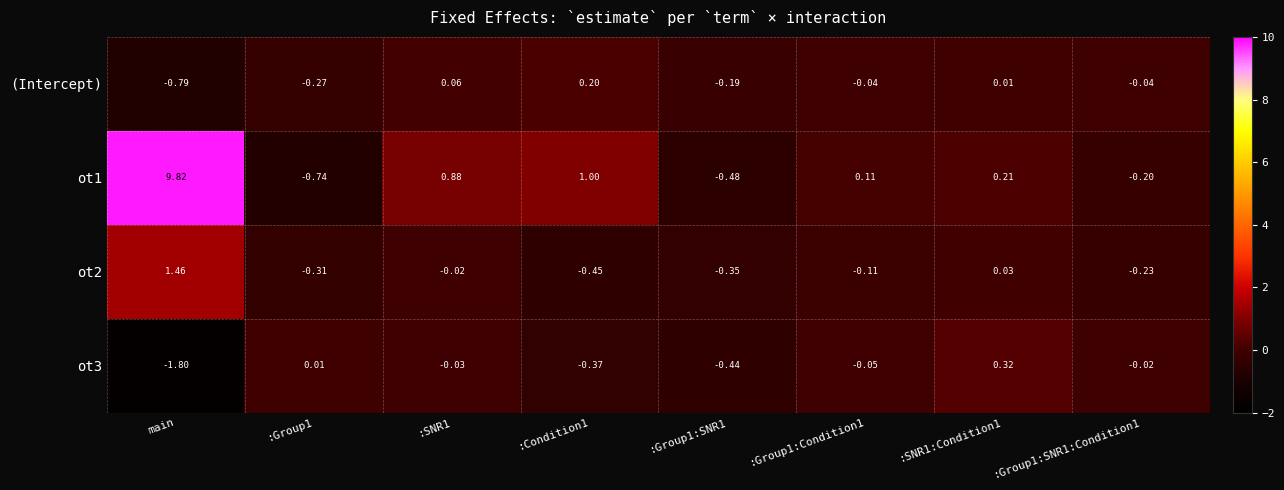

Is the value of (Intercept) at :Condition1 greater than the value of ot1 at main?

No